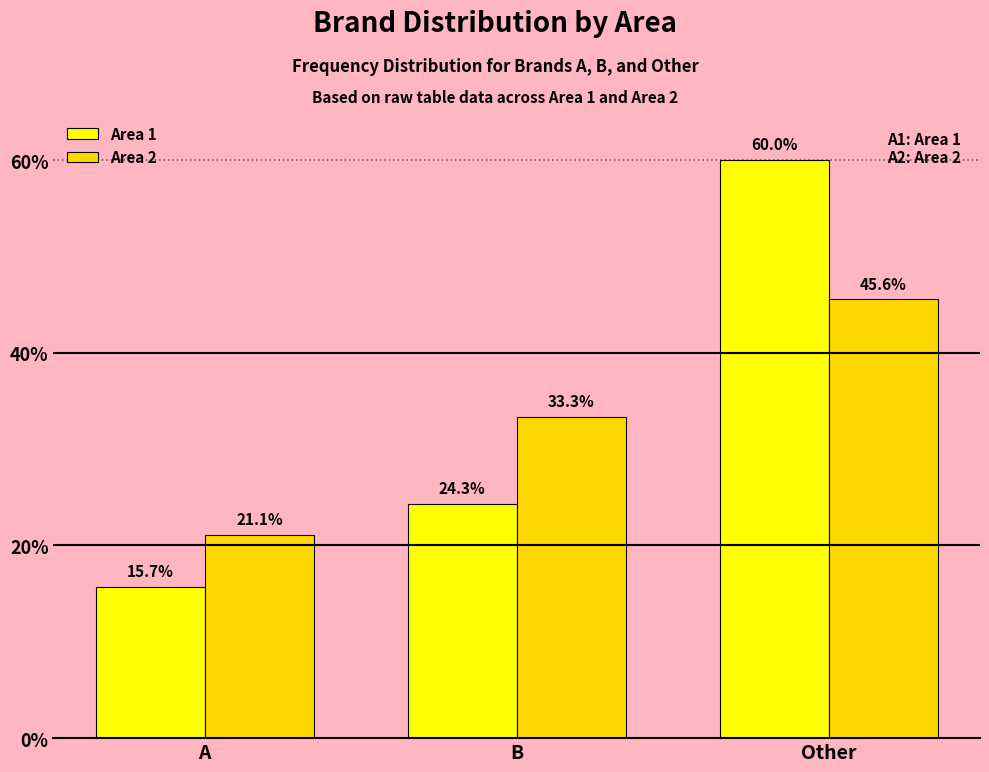

Reading left to right, what are all the values shown in this chart?

Area 1: A=15.7	B=24.3	Other=60.0
Area 2: A=21.1	B=33.3	Other=45.6